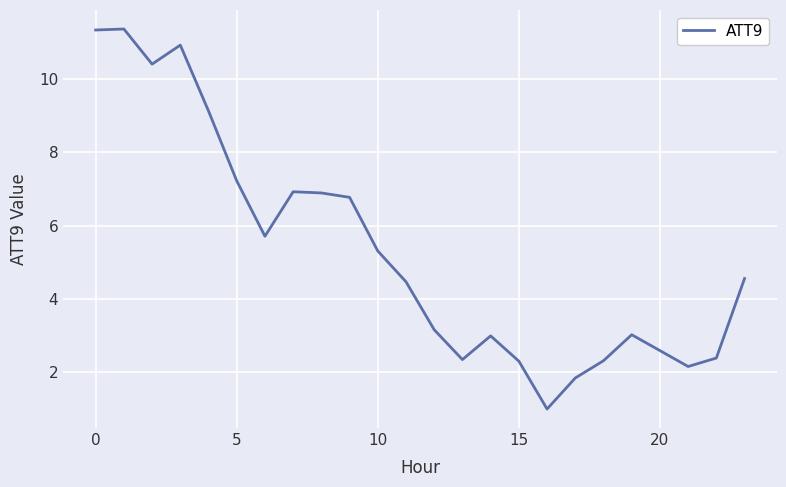

What is the minimum value shown in the chart?

1.0